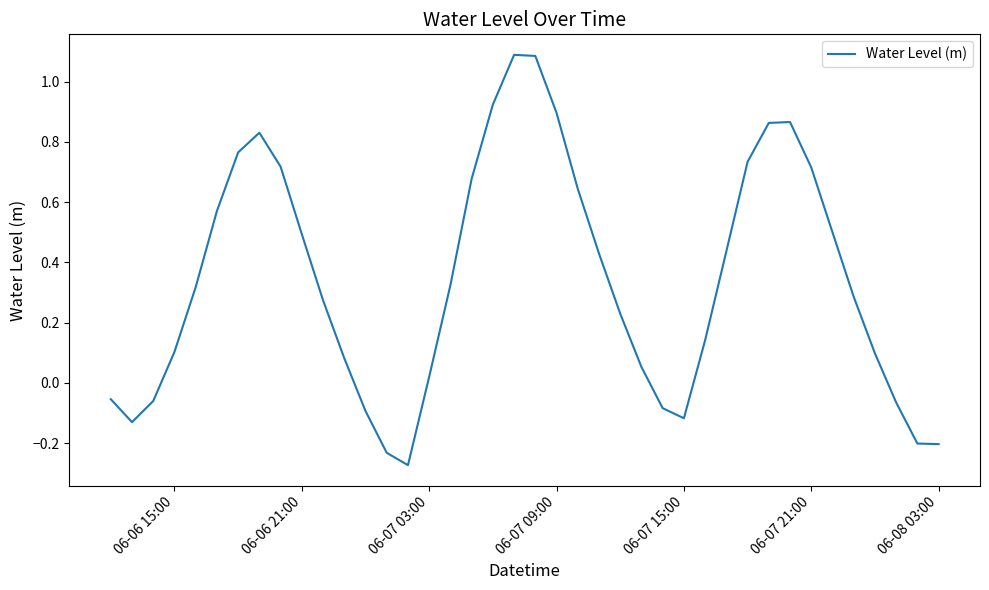

What is the difference between the maximum and minimum values?

1.4